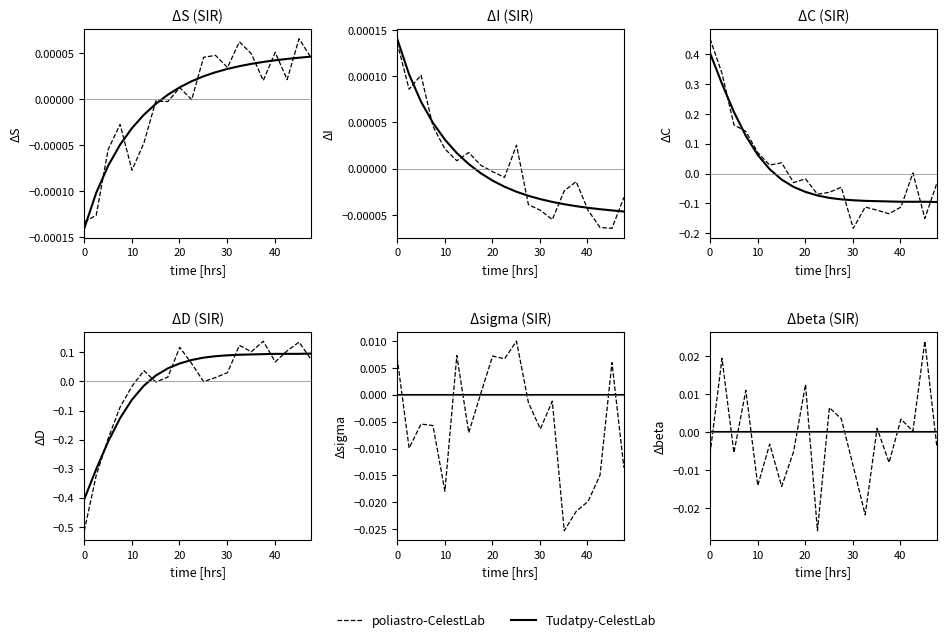

List the series in order of their overall mean, lowest first.

poliastro-CelestLab, Tudatpy-CelestLab